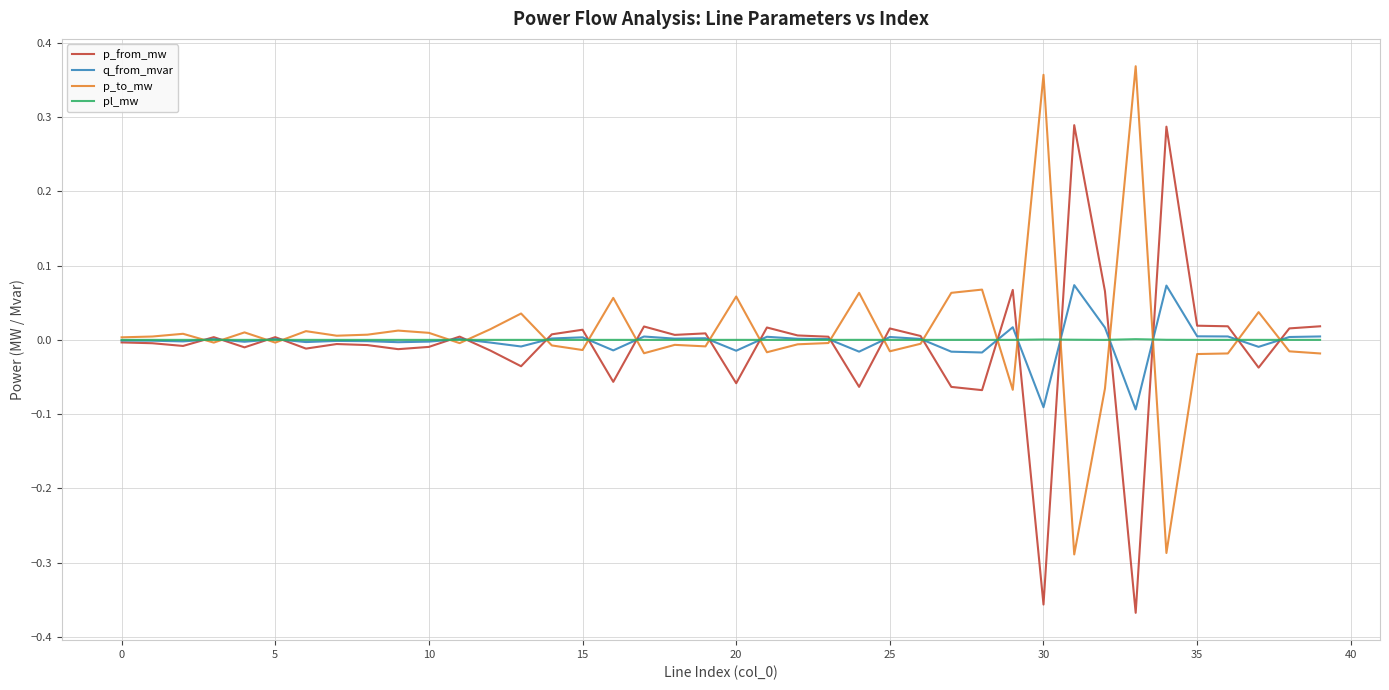

How many times do p_to_mw and p_from_mw cross each other?

21